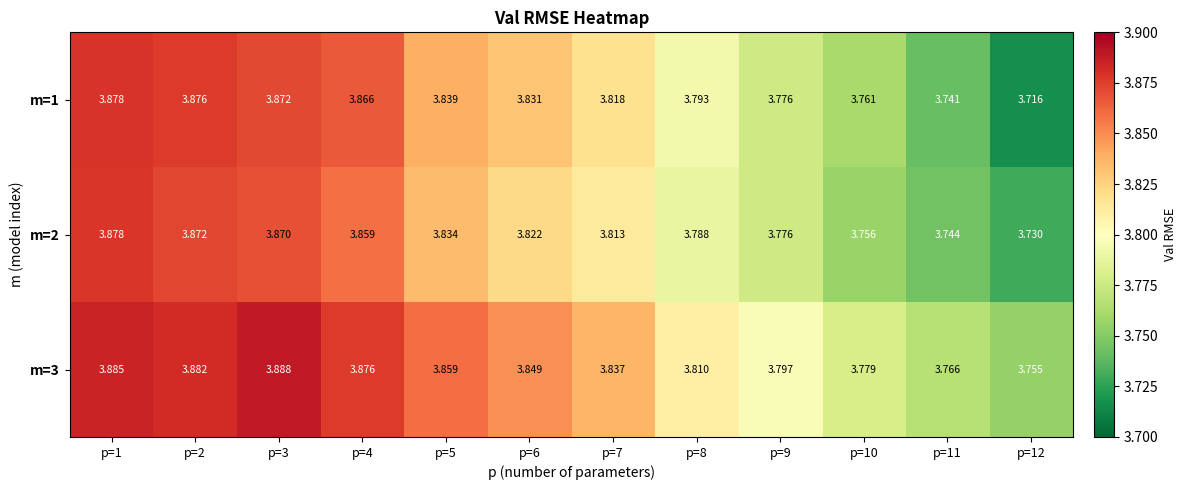

Count the number of data series in this chart.

3